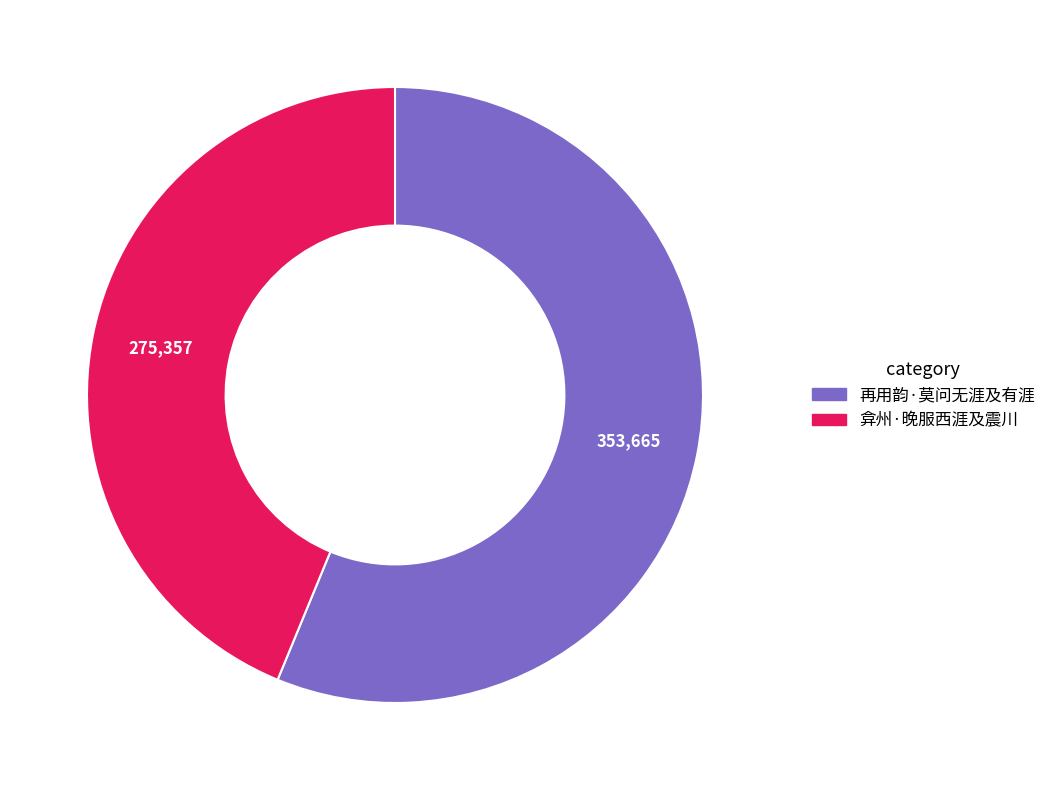

Is the sum of 再用韵·莫问无涯及有涯 and 弇州·晚服西涯及震川 greater than half?

Yes